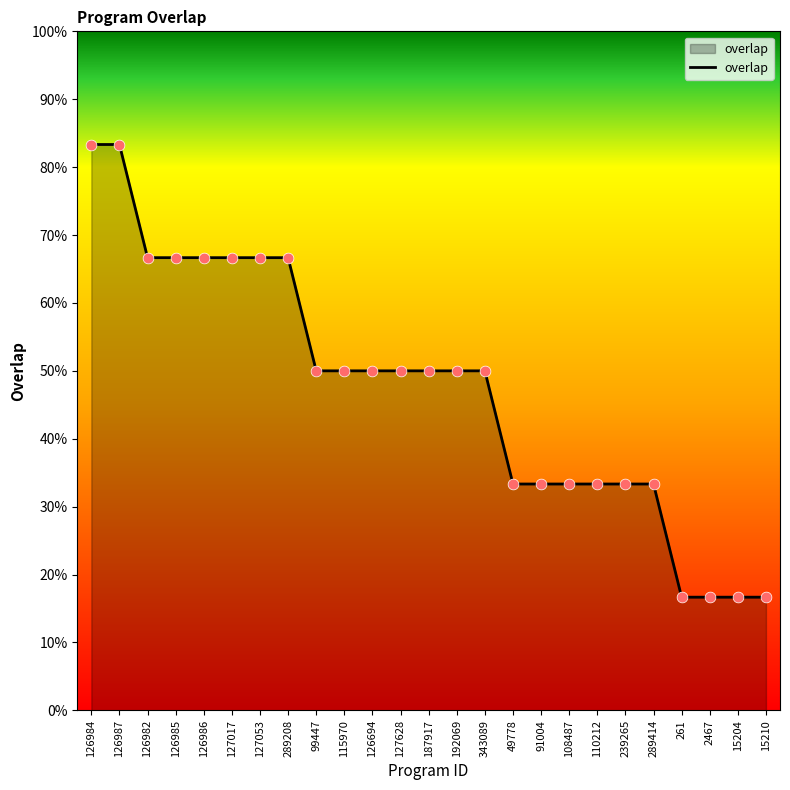

Approximately how many times larger is the value at 126987 compared to 289414?

2.5